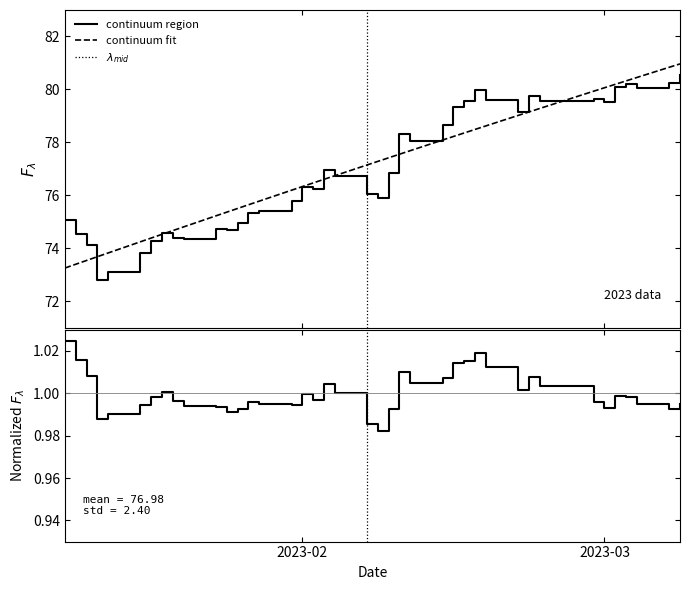

At which category does the data reach its first local valley?

2023-01-13